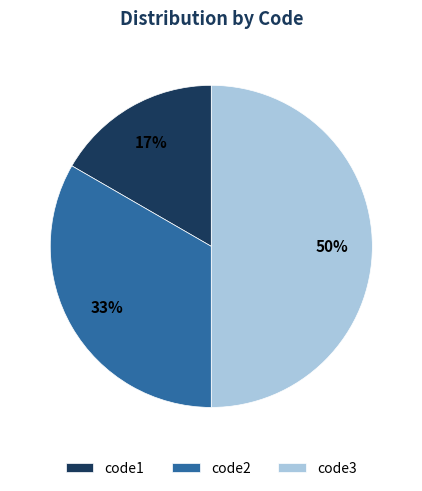

To the nearest percent, what is the difference between the code2 and code3 slice percentages?

17%